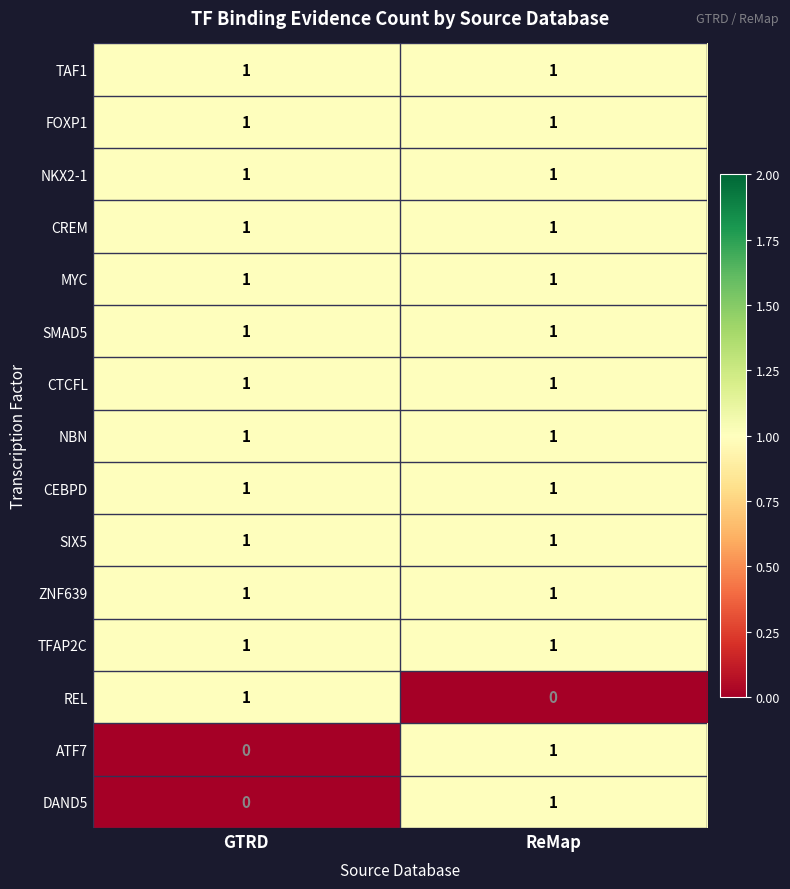

Reading left to right, what are all the values shown in this chart?

TAF1: 1	1
FOXP1: 1	1
NKX2-1: 1	1
CREM: 1	1
MYC: 1	1
SMAD5: 1	1
CTCFL: 1	1
NBN: 1	1
CEBPD: 1	1
SIX5: 1	1
ZNF639: 1	1
TFAP2C: 1	1
REL: 1	0
ATF7: 0	1
DAND5: 0	1